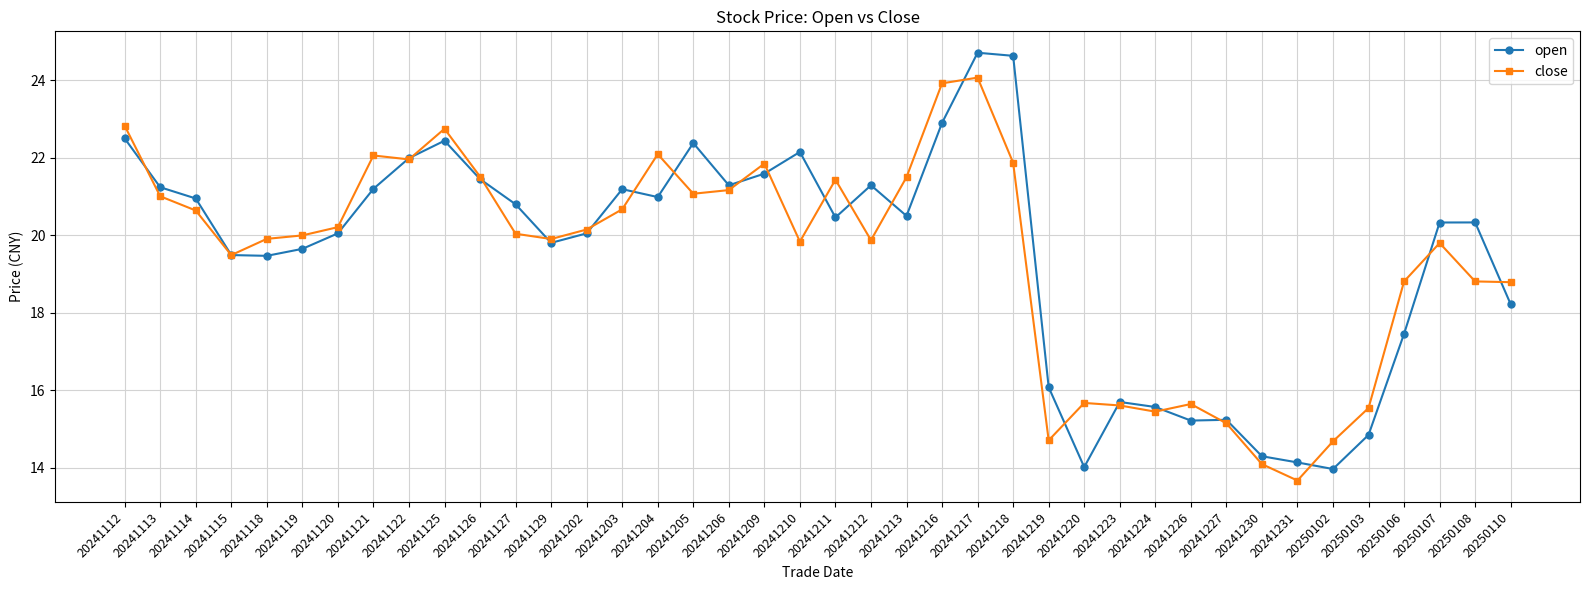

What is the total value across all series at 20241217?

48.8